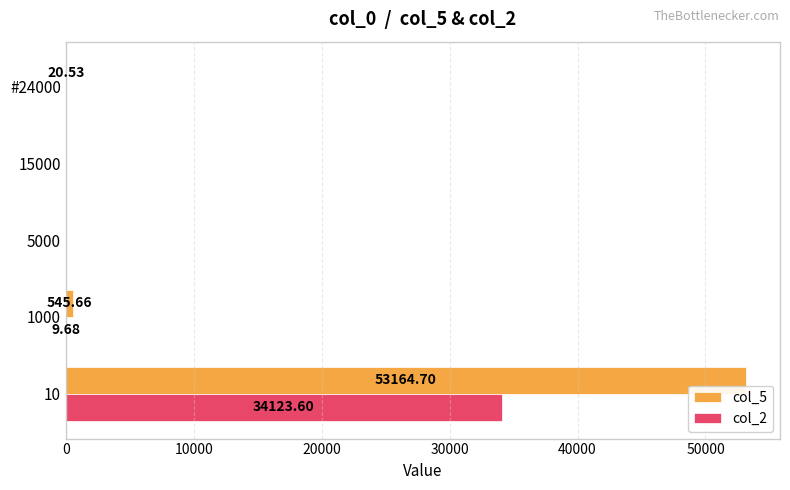

How many categories are shown in the chart?

5